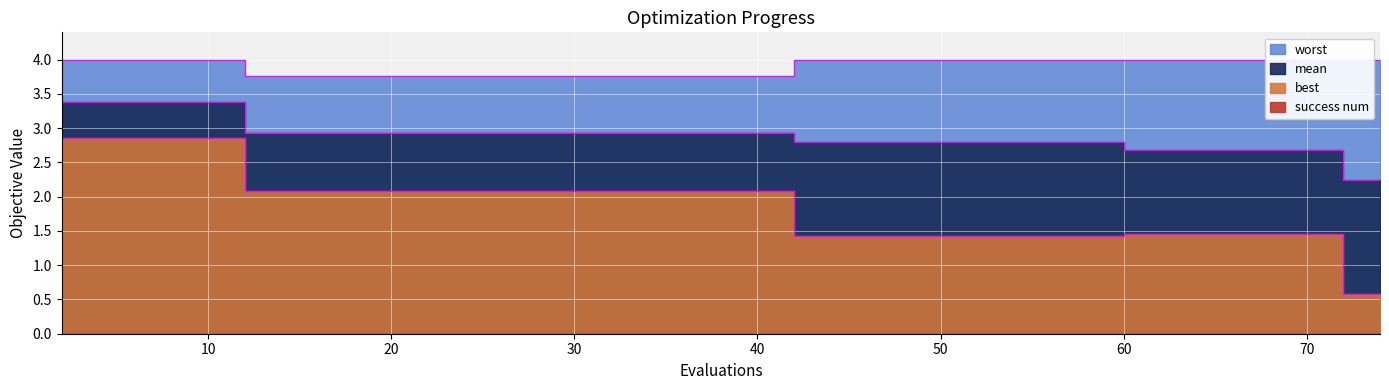

How many distinct data groups are displayed?

3